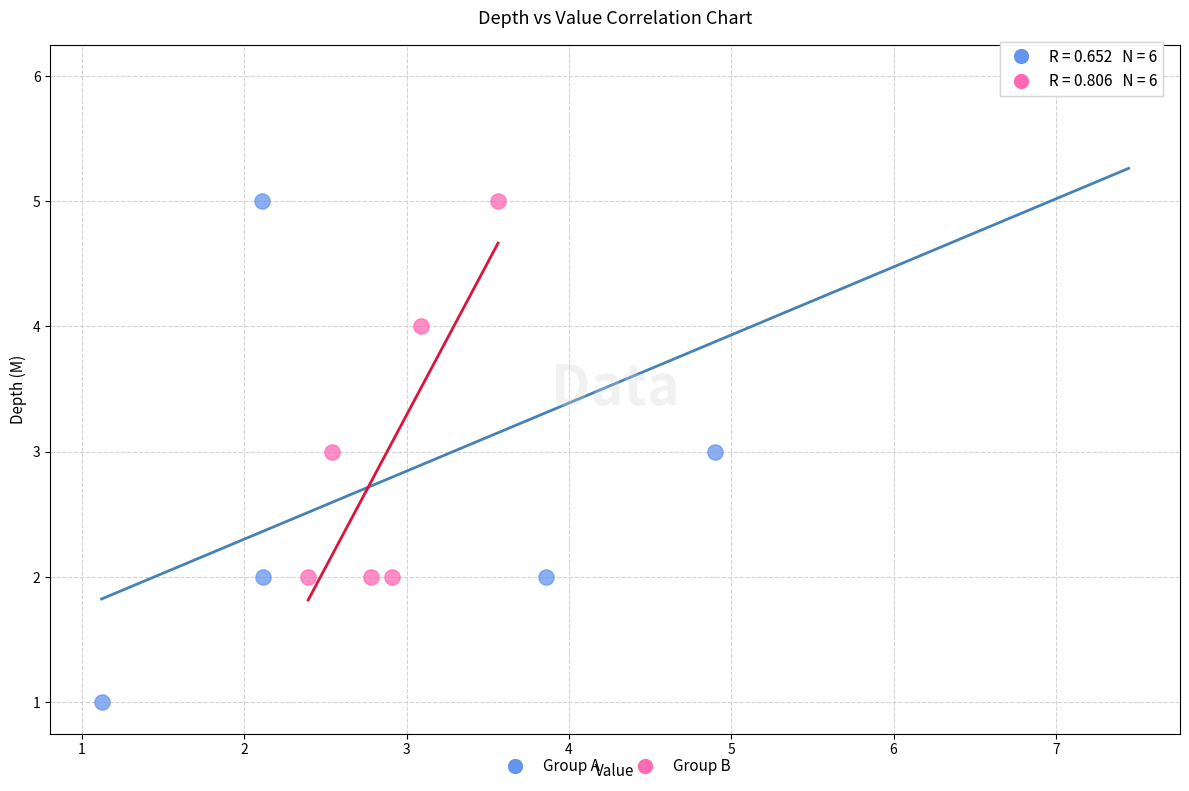

Which series has the widest spread of Y values?

Group A